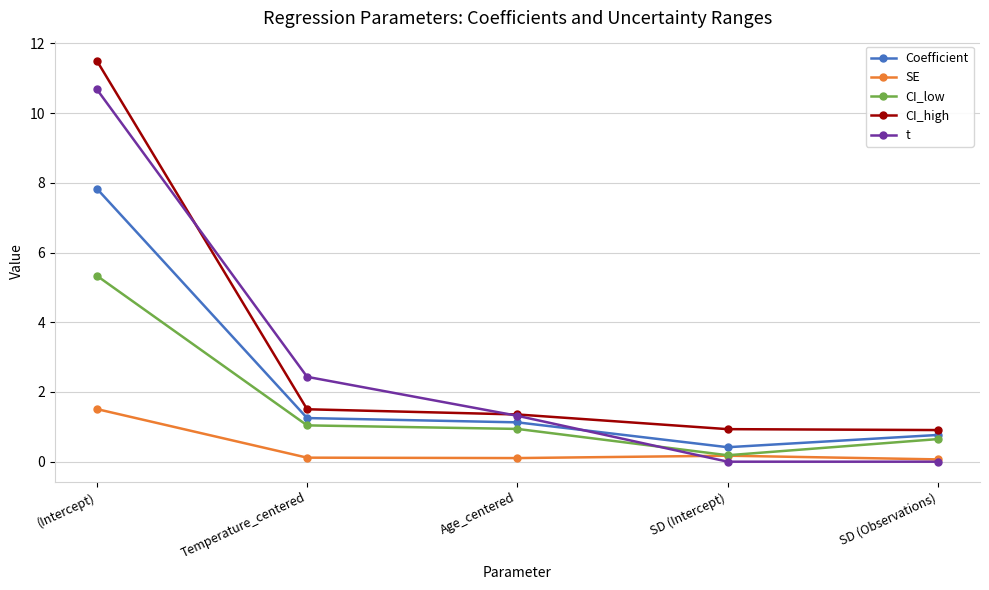

What is the label of the 4th point from the left?

SD (Intercept)